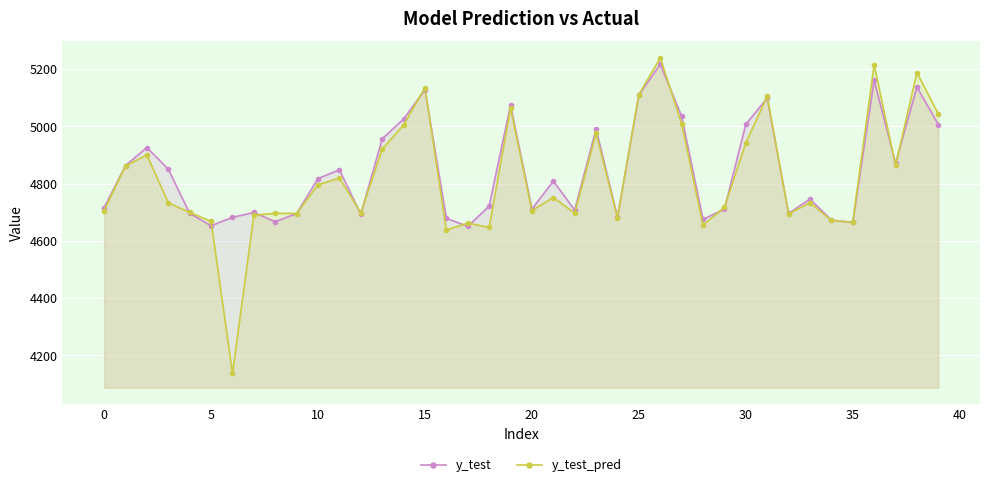

At which category is the sum across all series the highest?

26